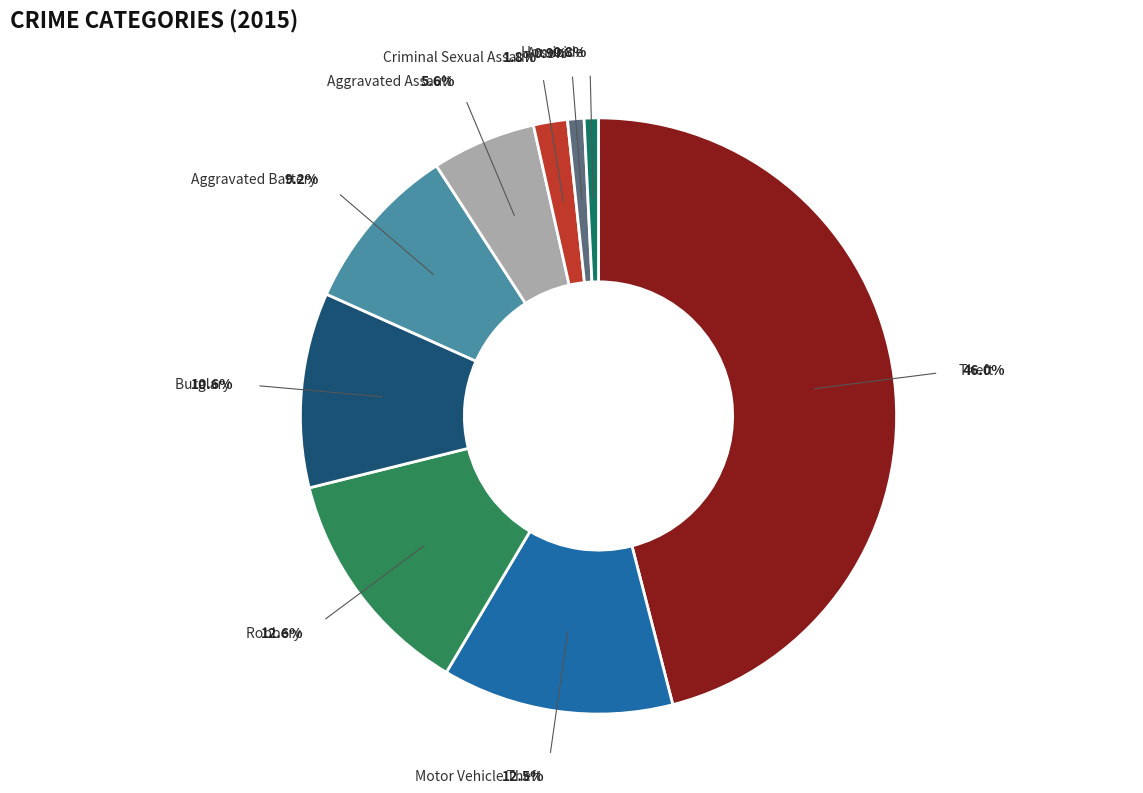

Is the sum of Theft and Homicide greater than half?

No